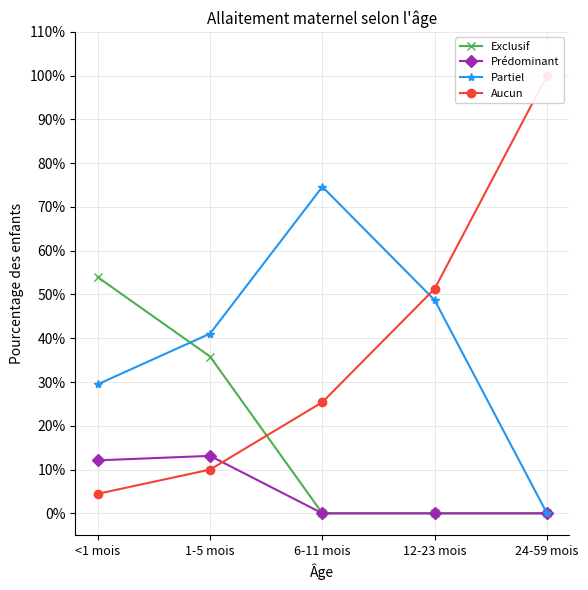

What is the difference between the maximum and minimum values in the Prédominant series?

13.1